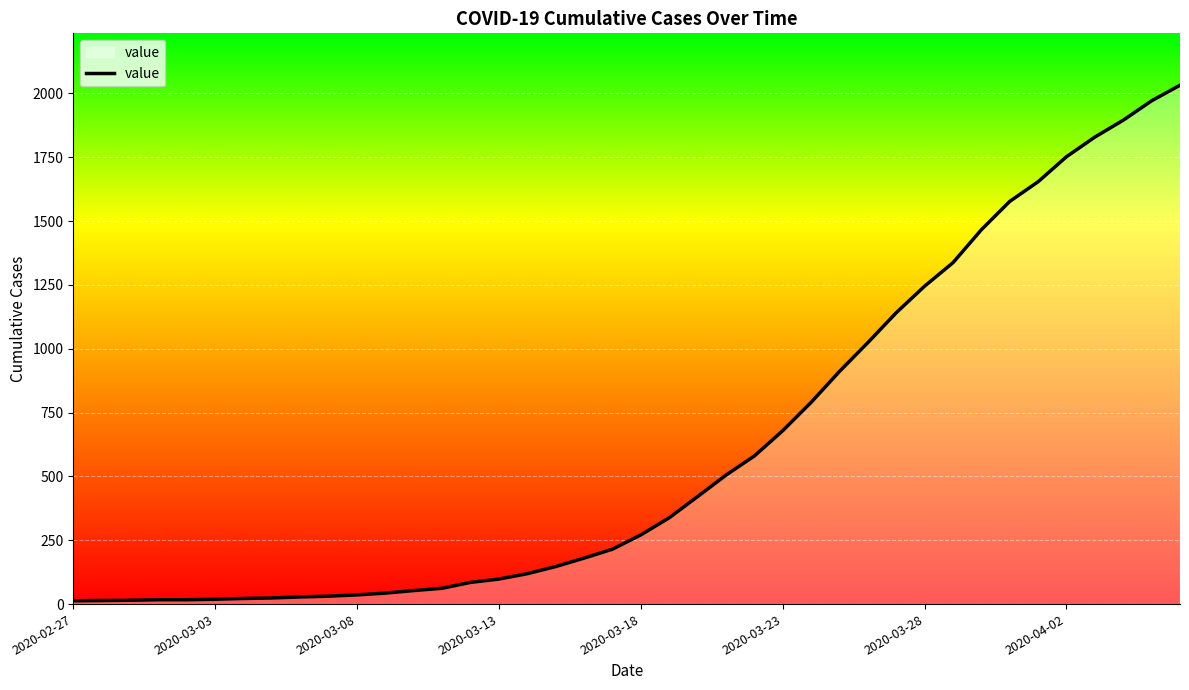

What is the maximum value shown in the chart?

2032